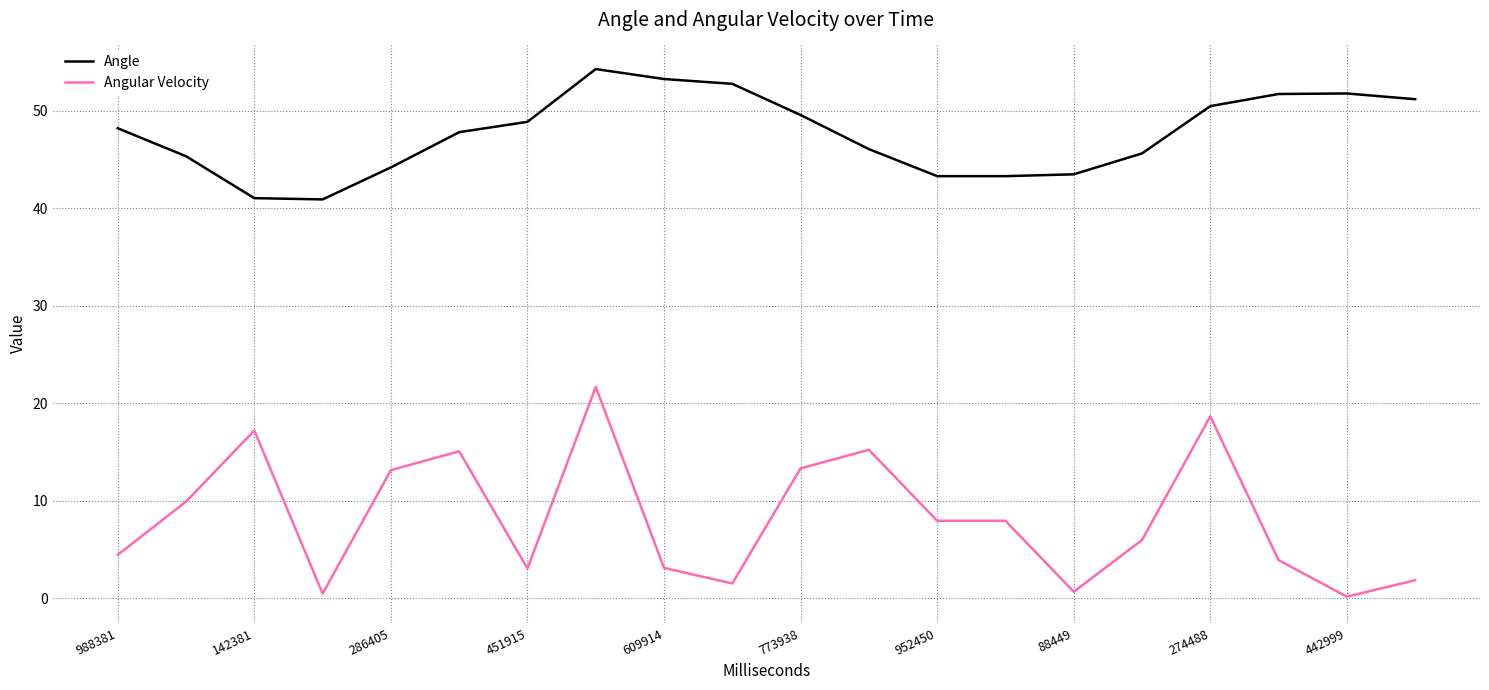

What is the average value of the Angle series?

47.7